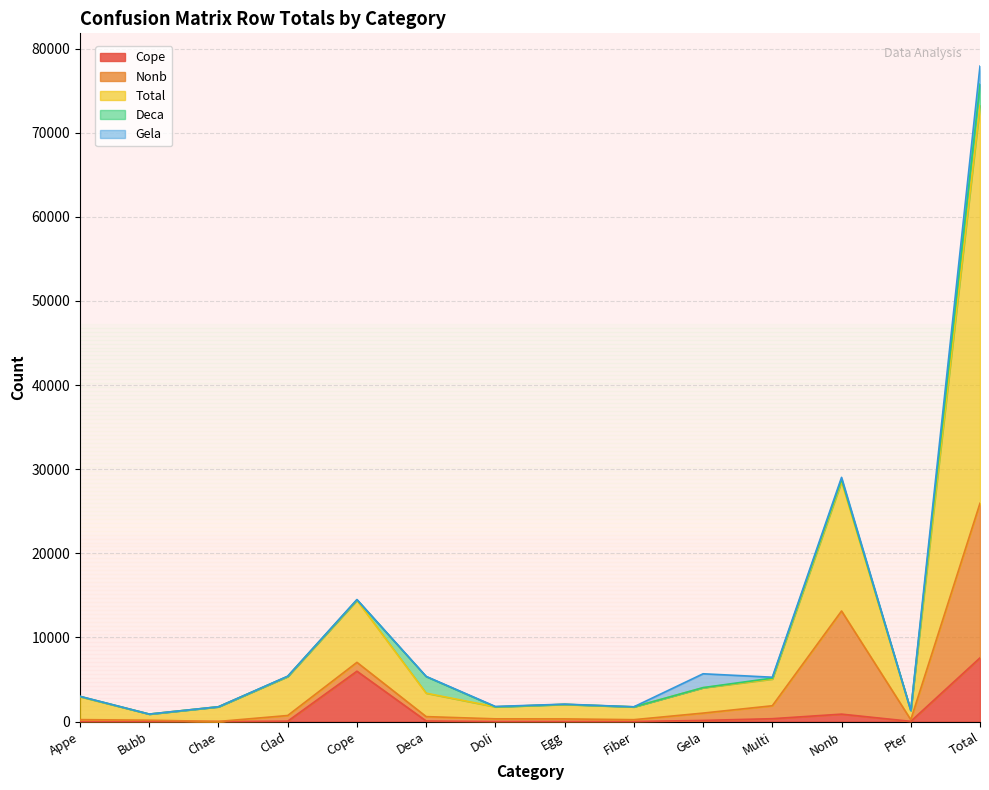

Where is the first local maximum for Cope?

Cope